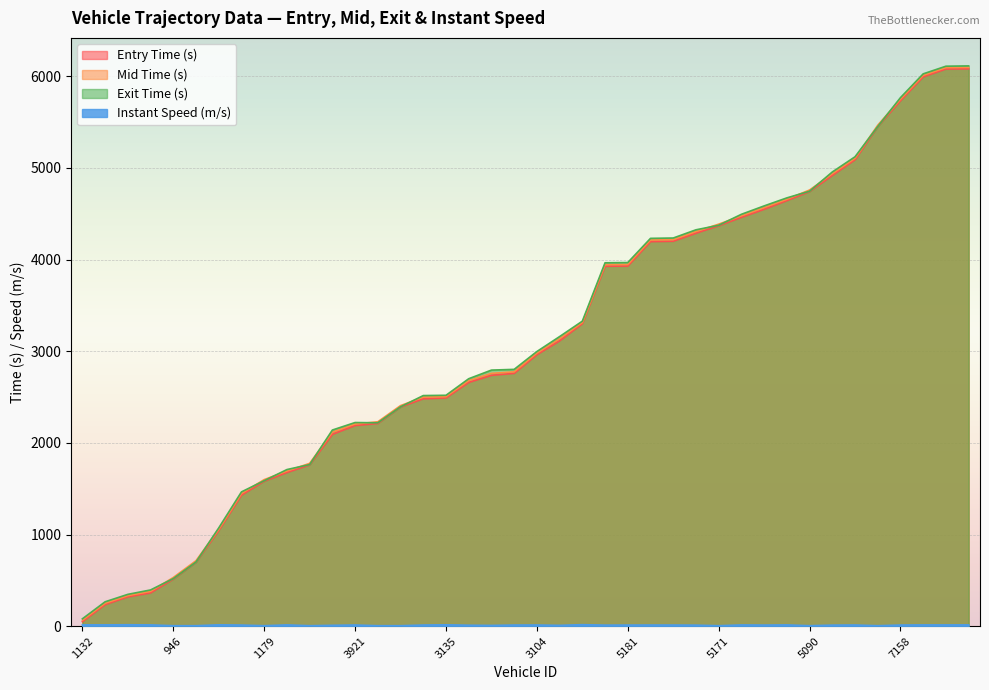

What is the minimum value shown in the chart?

5.0